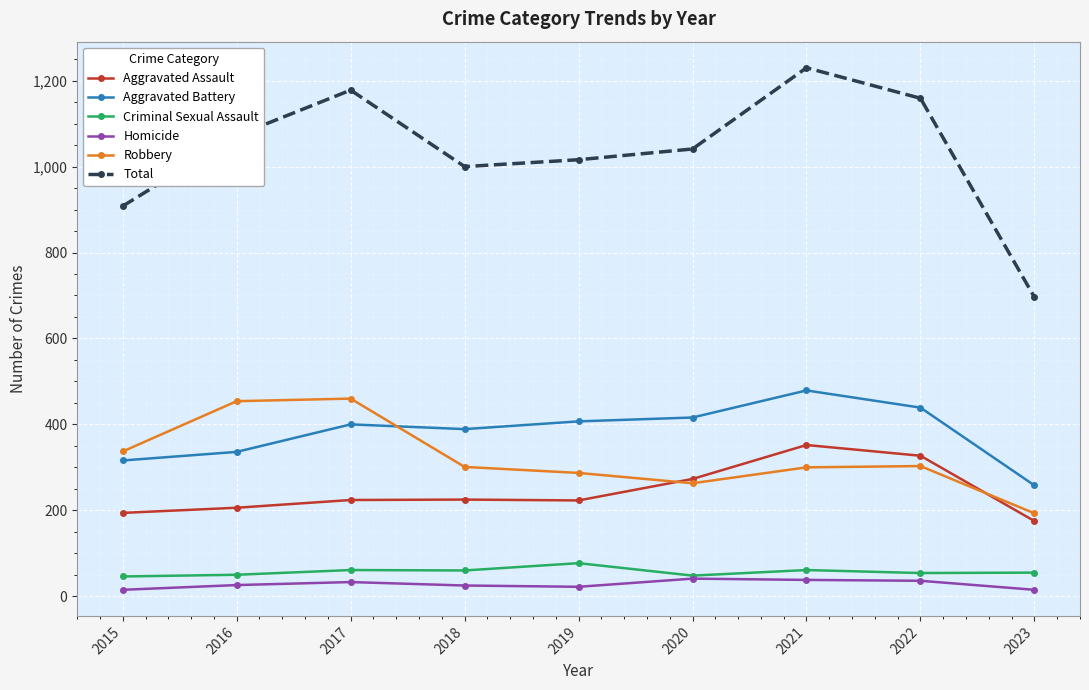

What is the maximum value shown in the chart?

1230